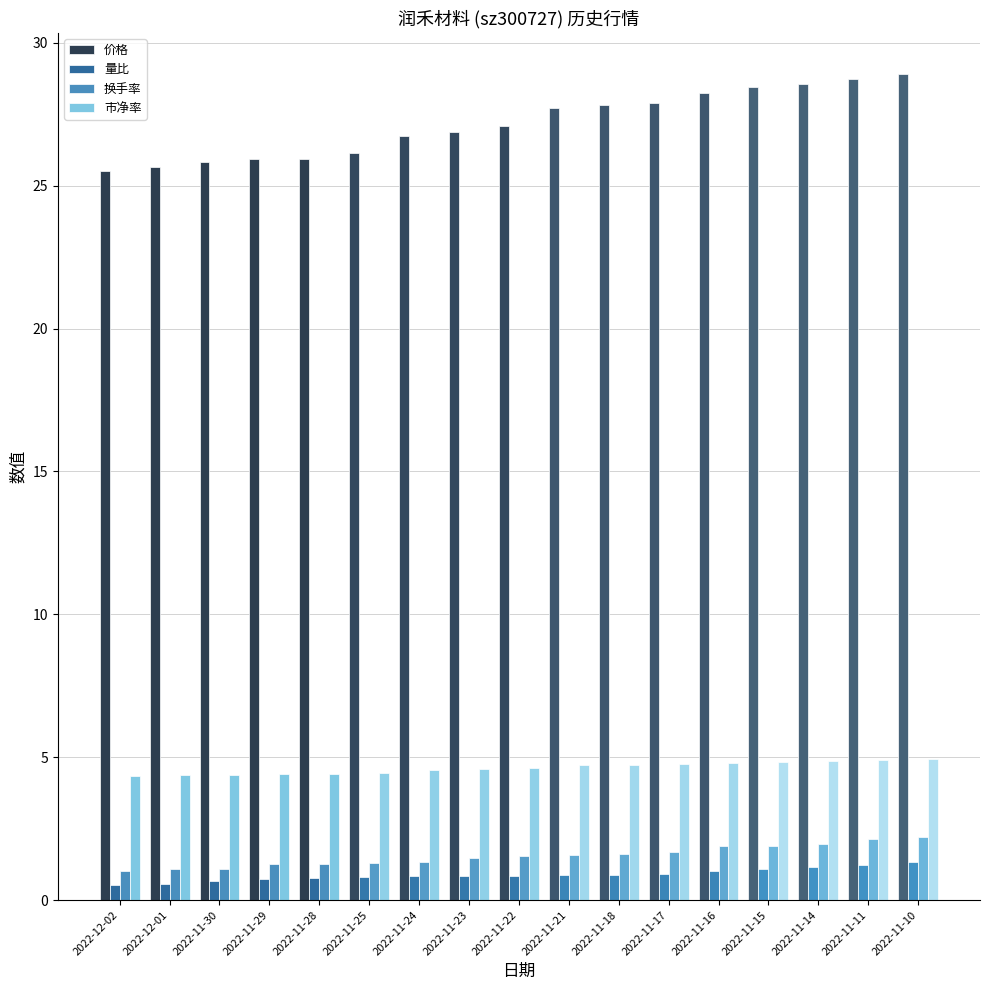

What is the difference between the maximum and second lowest values in the 换手率 series?

1.1